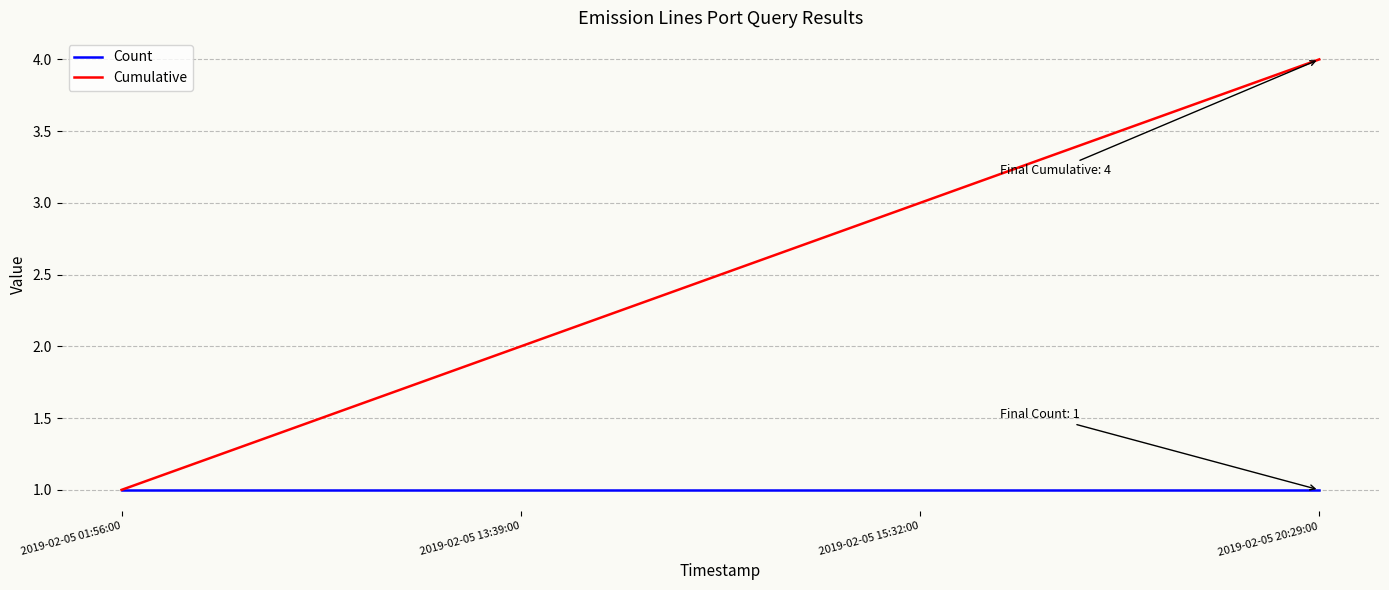

Is the value of Cumulative at 2019-02-05 20:29:00 greater than the value of Count at 2019-02-05 20:29:00?

Yes